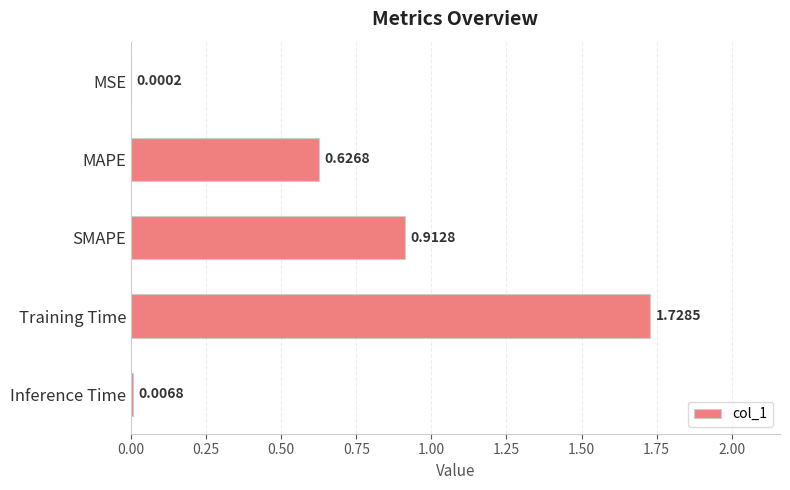

What is the sum of the values at SMAPE and Training Time?

2.6